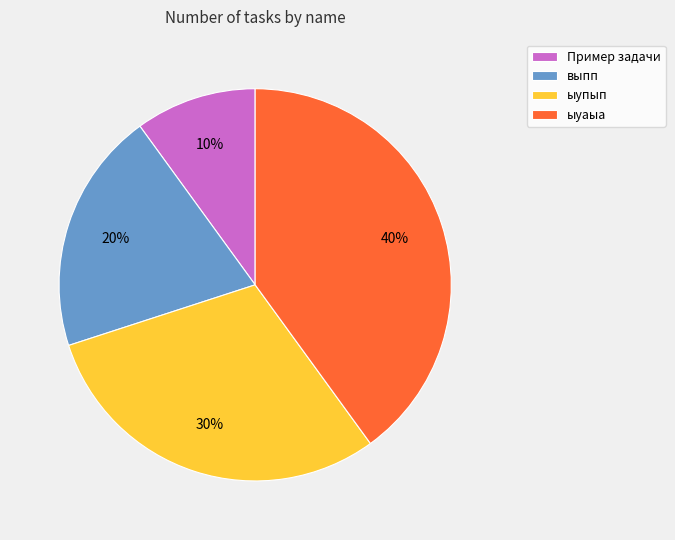

What is the ratio of the value at выпп to the value at ыуаыа?

0.5